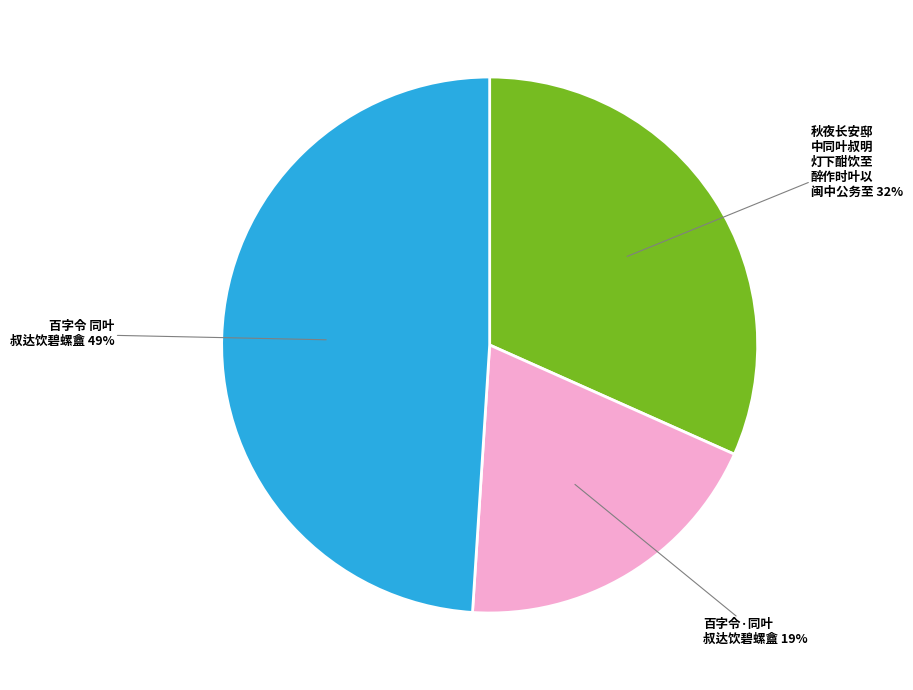

To the nearest percent, what is the average slice percentage?

33%